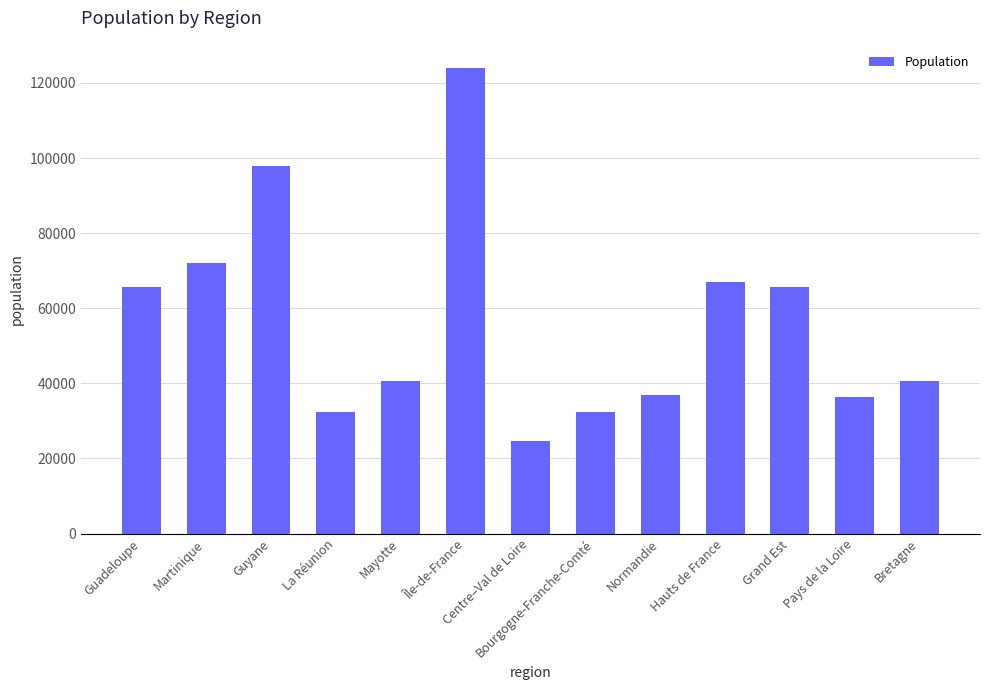

What is the ratio of the value at Guyane to the value at Mayotte?

2.4